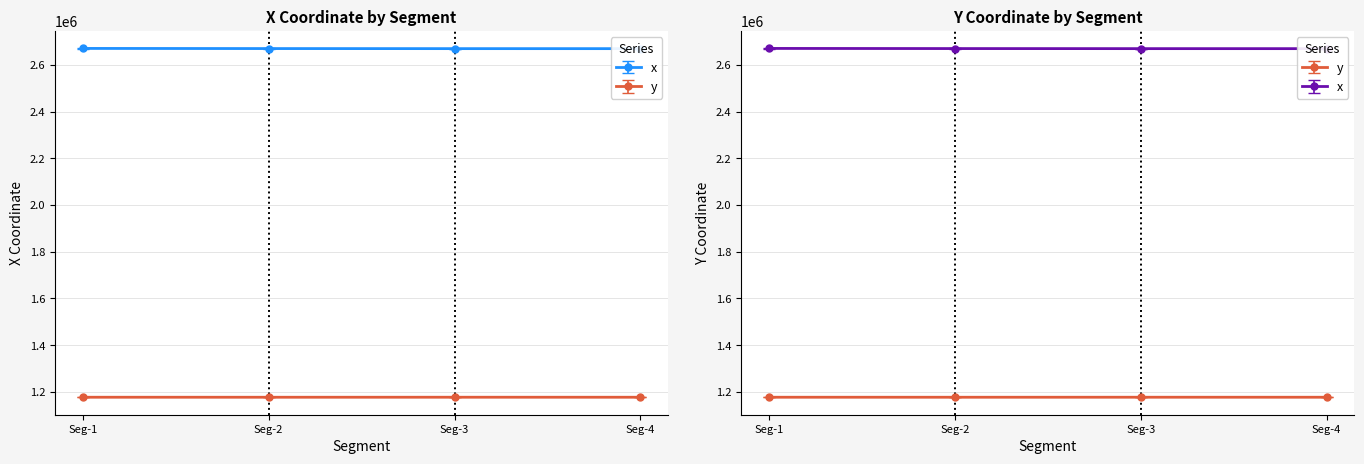

Which series has the largest total across all categories?

x